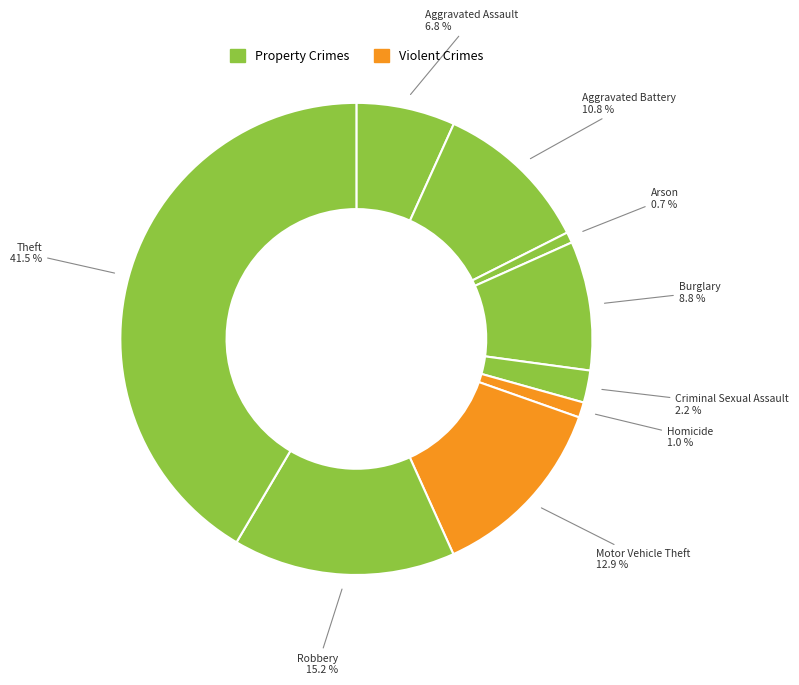

How many segments does this pie chart have?

9